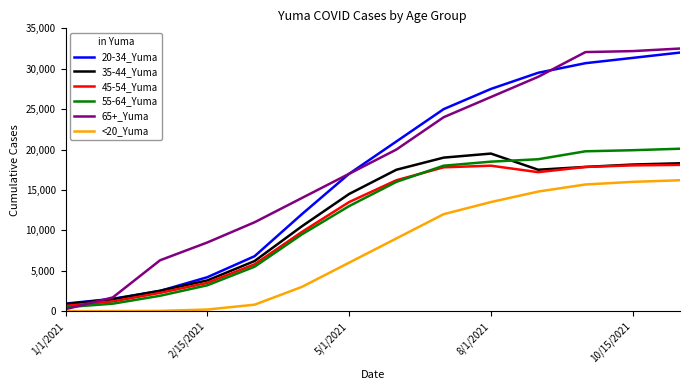

How many series are shown in this chart?

6